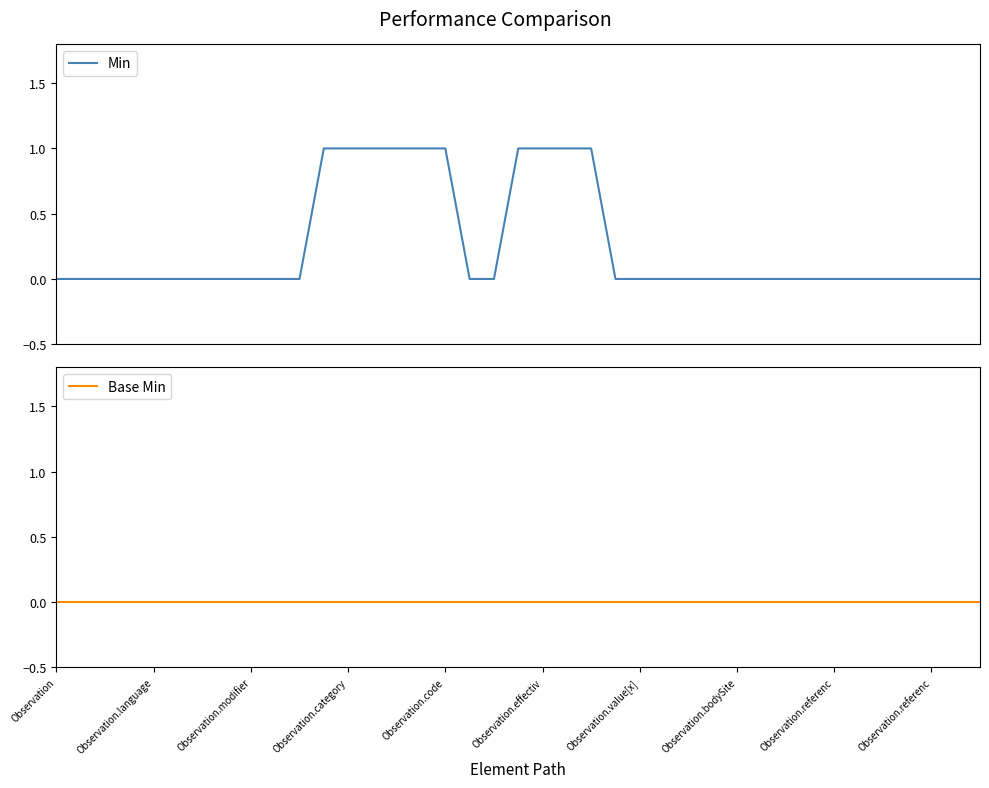

True or false: Min and Base Min cross at least once.

False